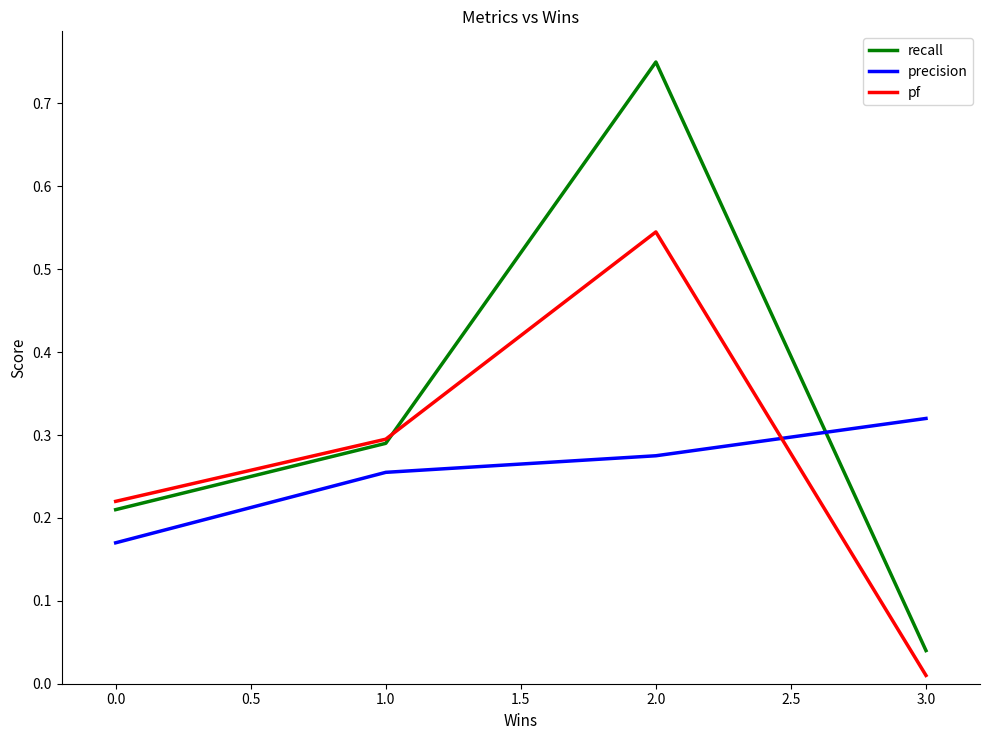

What position from the right is 2.0?

2